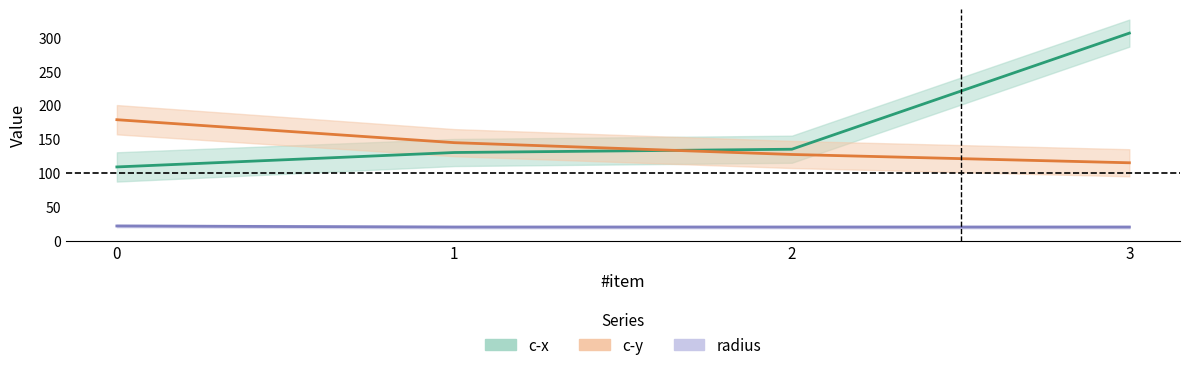

The c-y series shows 127.1 at 2. True or false?

True